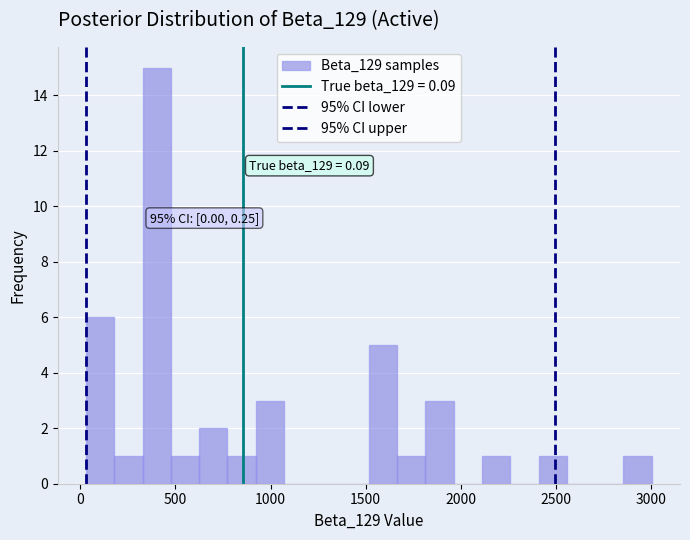

Around what value on the x-axis is the tallest bar? Give the approximate position of its centre, as read against the axis.

400